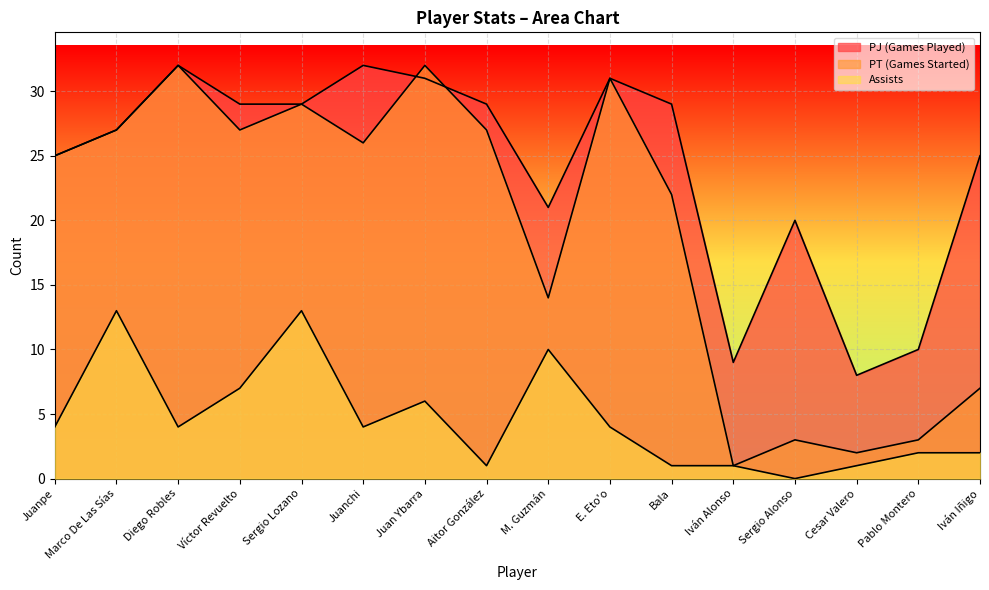

How many data points in PT (Games Started) are above 26?

7